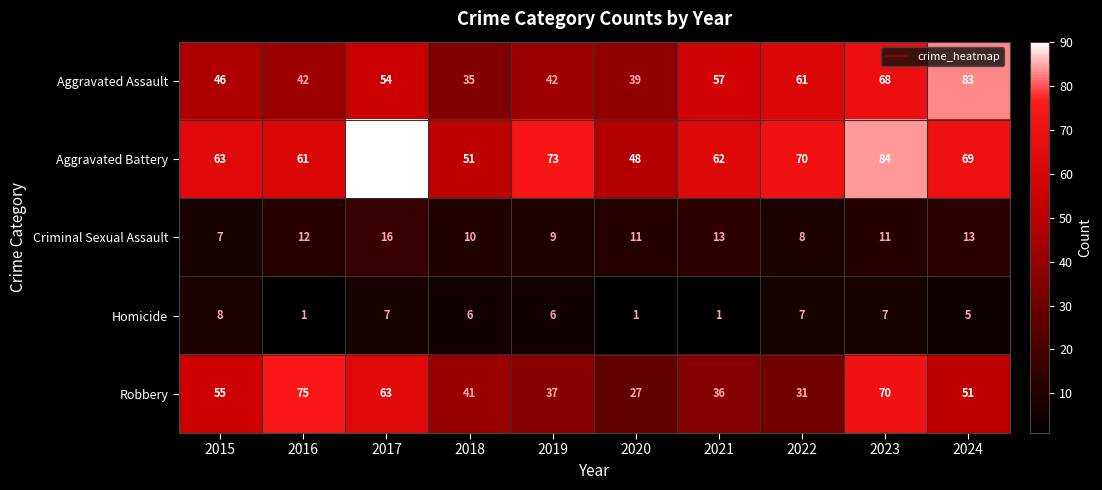

What is the smallest value displayed?

1